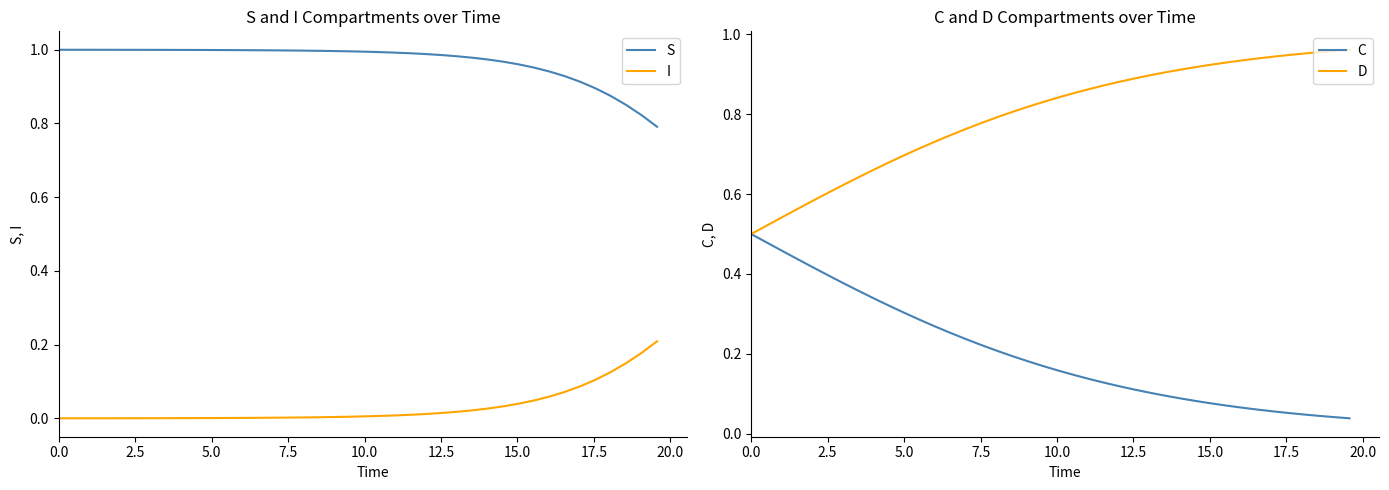

True or false: I and S cross at least once.

False